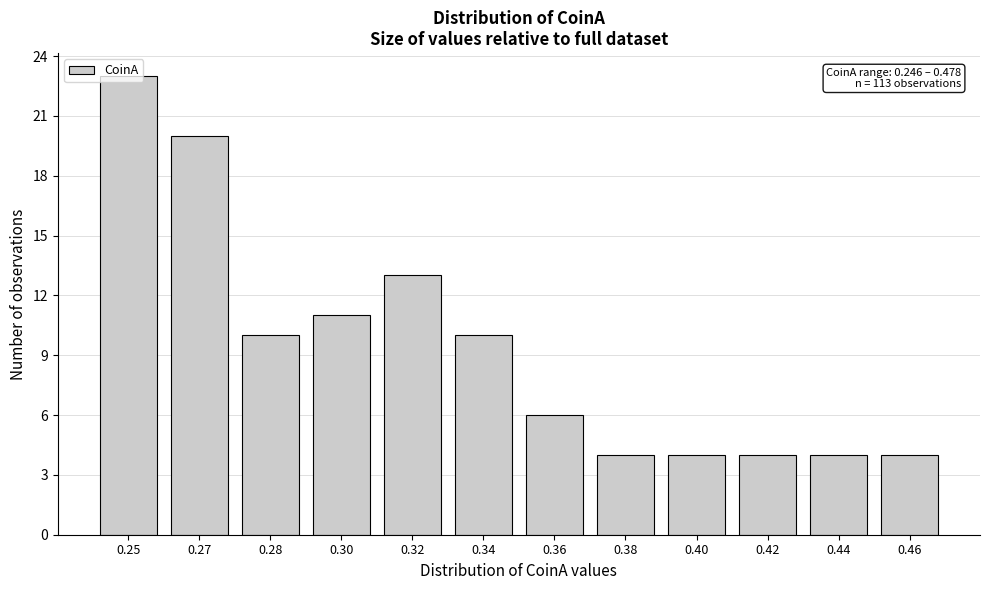

What is the value of the 7th bar from the left?

6